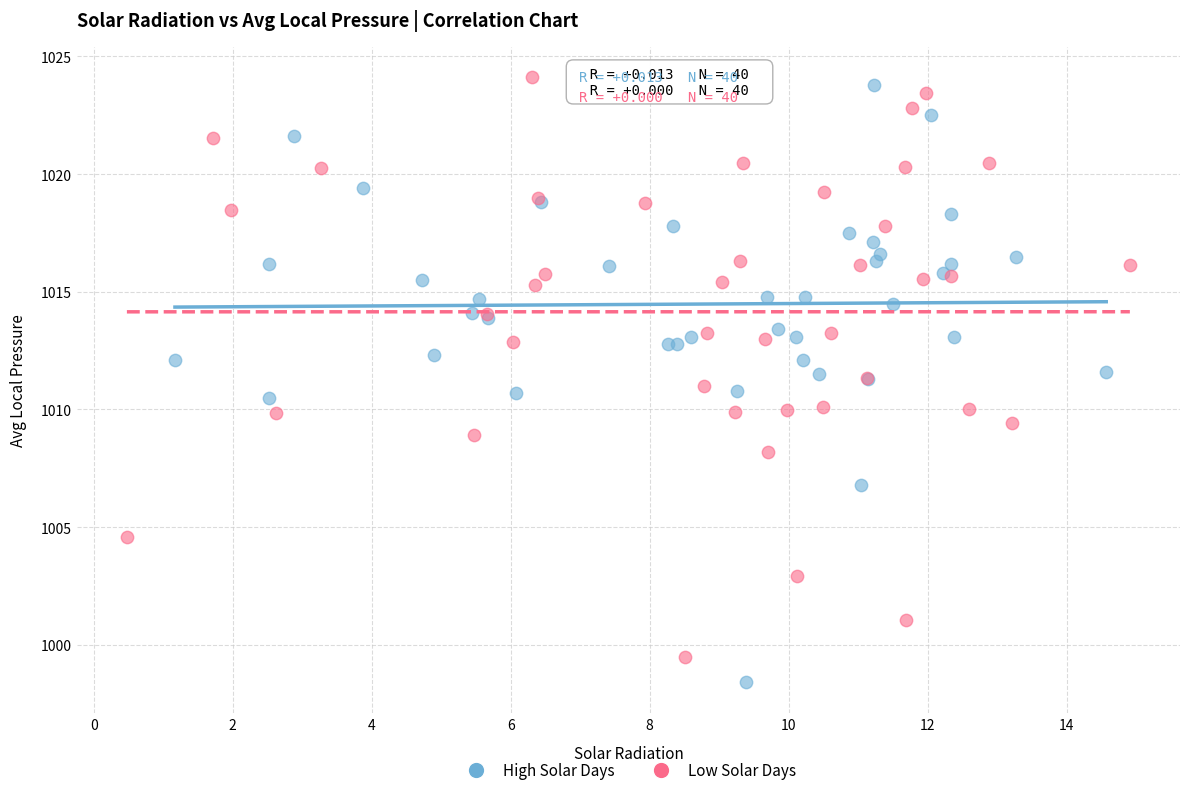

What are all the series names shown in the legend?

High Solar Days, Low Solar Days